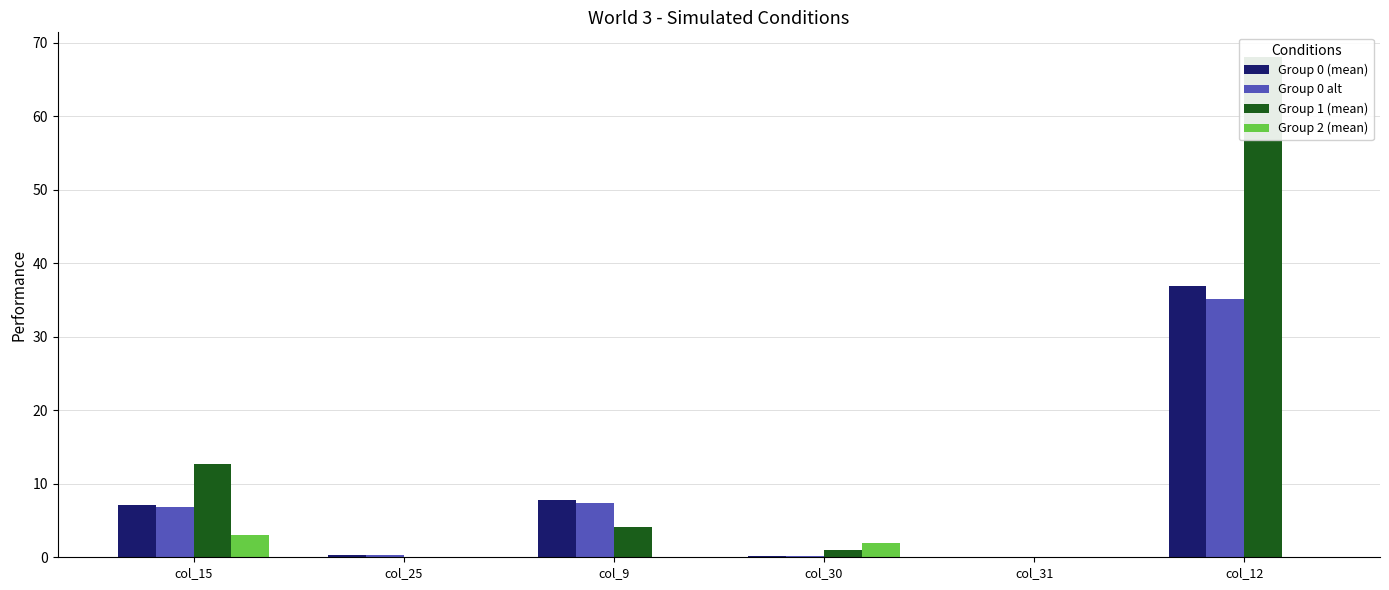

At how many categories does at least one series exceed 43?

1